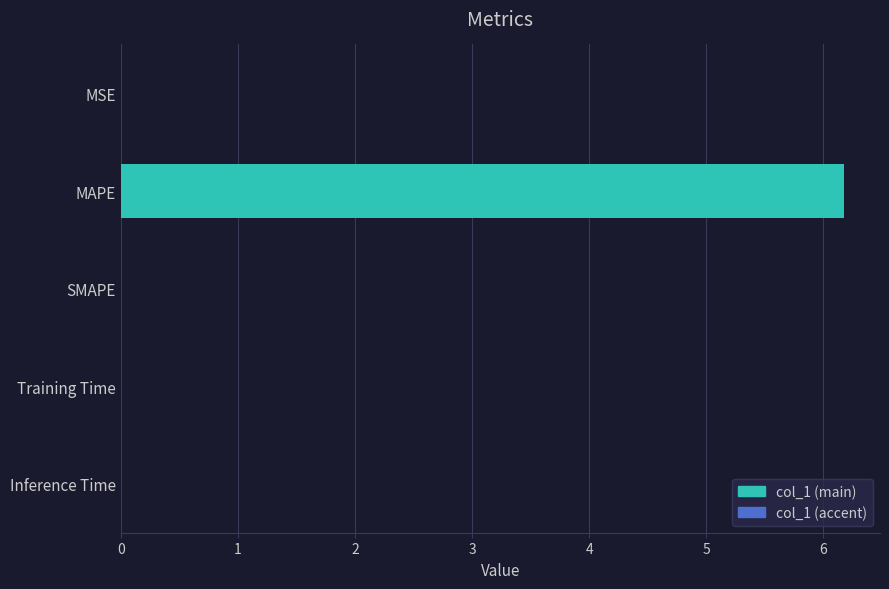

Read the value at MAPE.

6.2